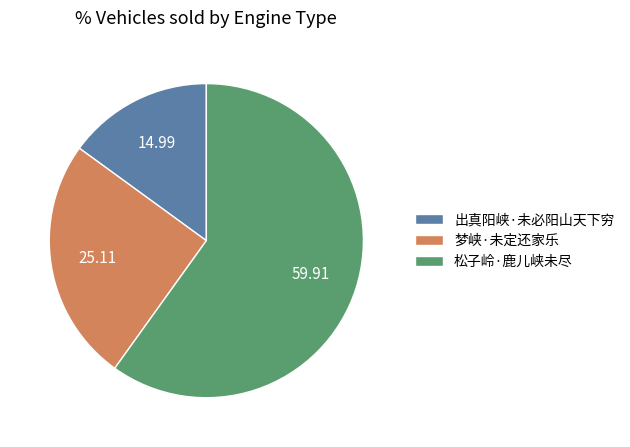

How many segments does this pie chart have?

3